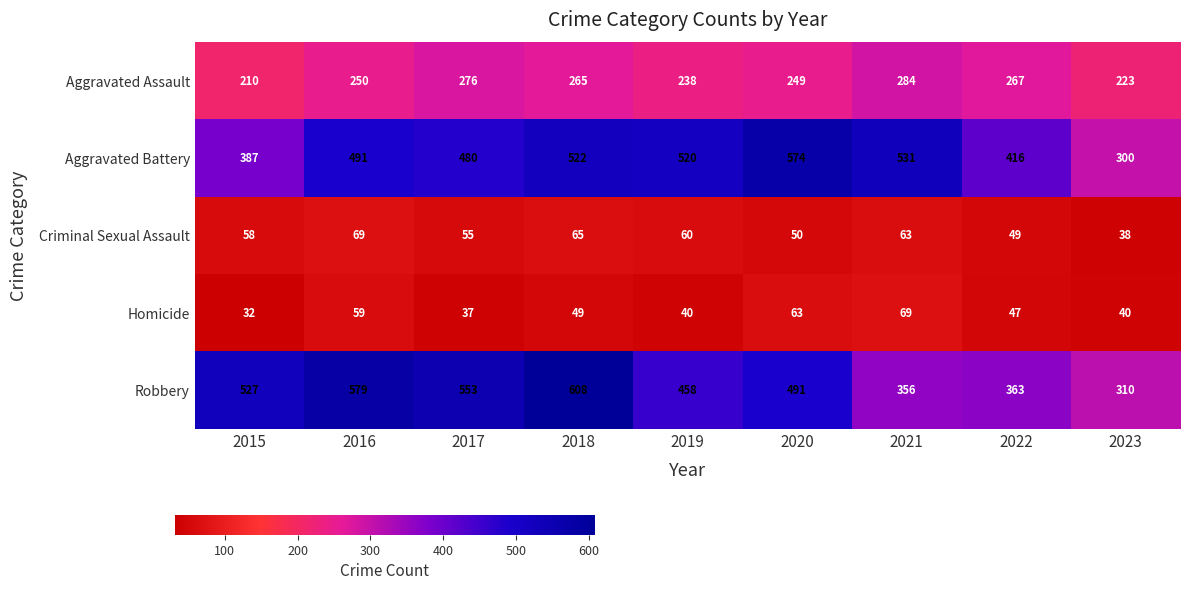

Read the Aggravated Battery value at 2019, to the nearest 10.

520